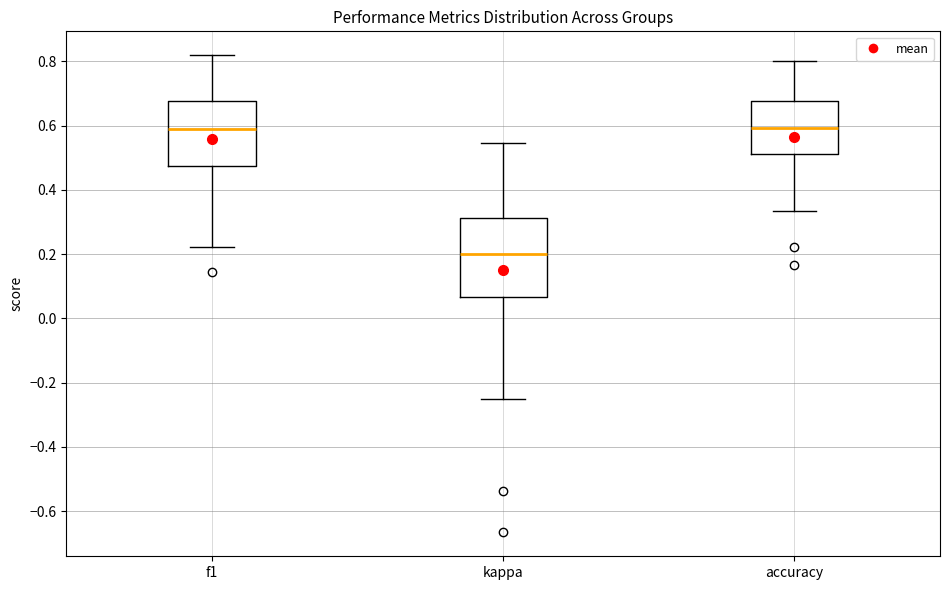

Reading left to right, transcribe this box plot: for each box, give where its median line is, the range the box spans, and where its two whiskers end, as read against the y-axis. The values are not printed on the chart, so give them approximately, as read against the axis.

f1: median 0.60, box 0.48 to 0.68, whiskers 0.22 to 0.82
kappa: median 0.20, box 0.06 to 0.32, whiskers -0.24 to 0.54
accuracy: median 0.60, box 0.52 to 0.68, whiskers 0.34 to 0.80